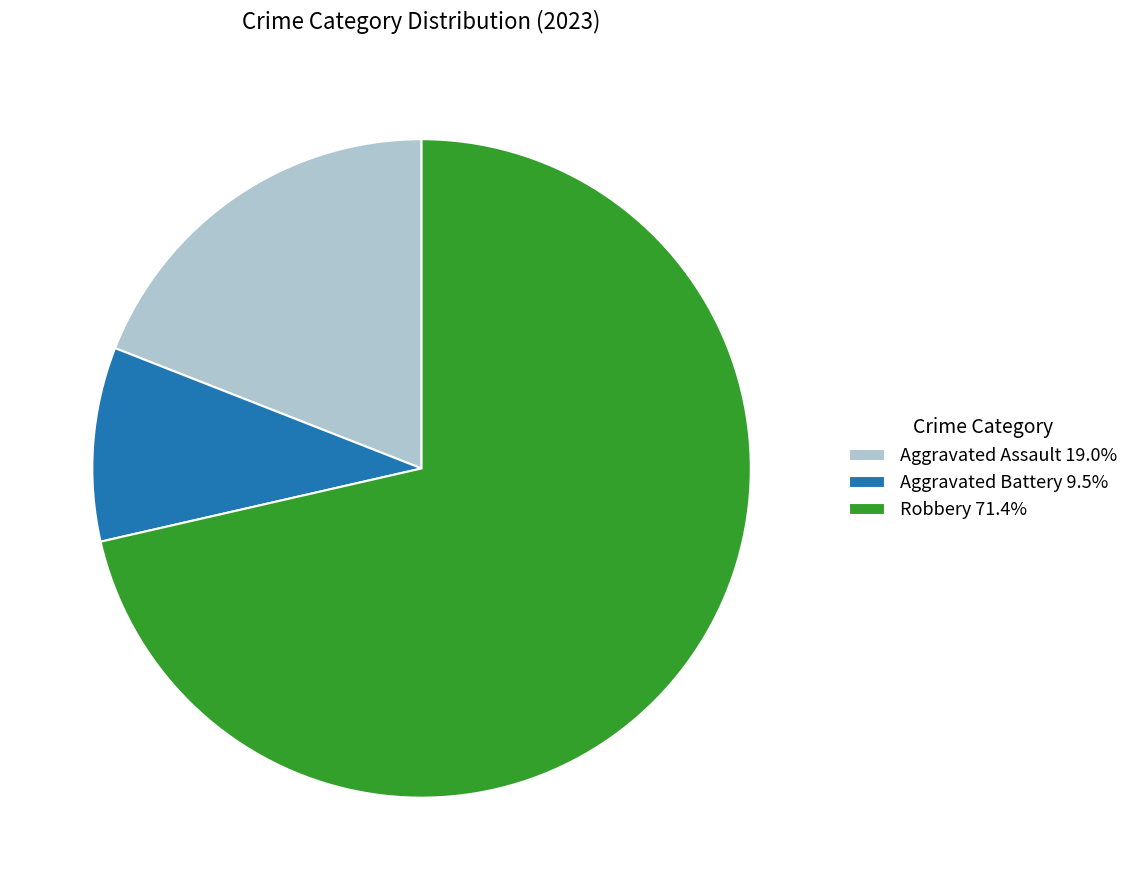

What is the ratio of the value at Aggravated Assault 19.0% to the value at Aggravated Battery 9.5%?

2.0